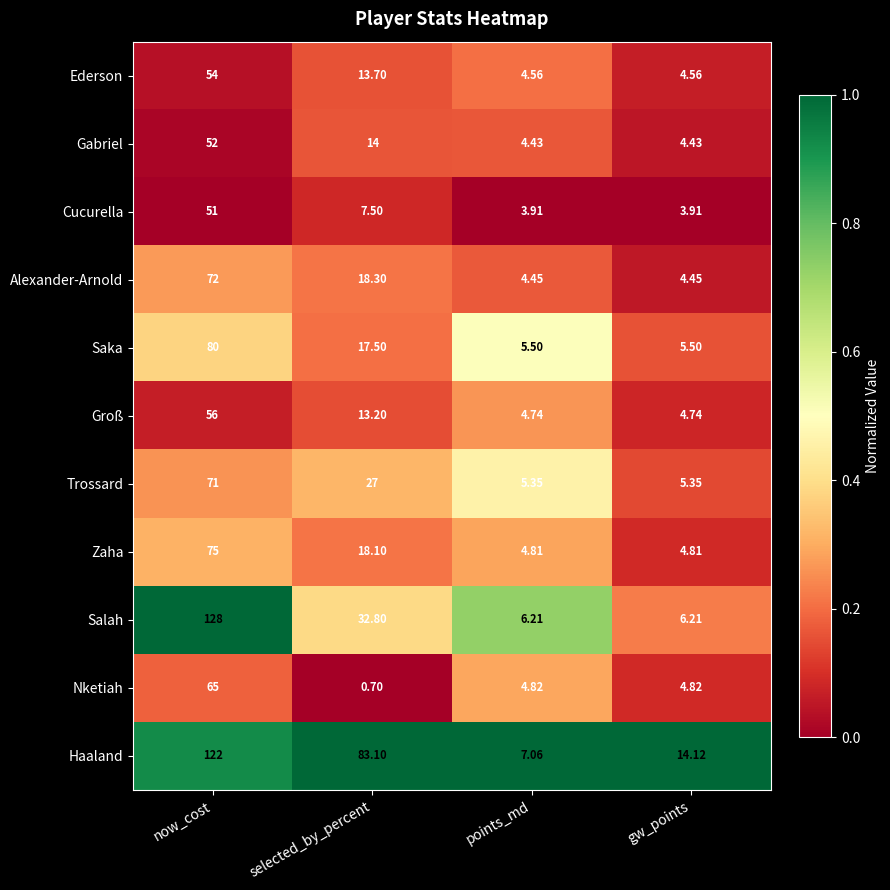

How many data points does each series have?

4